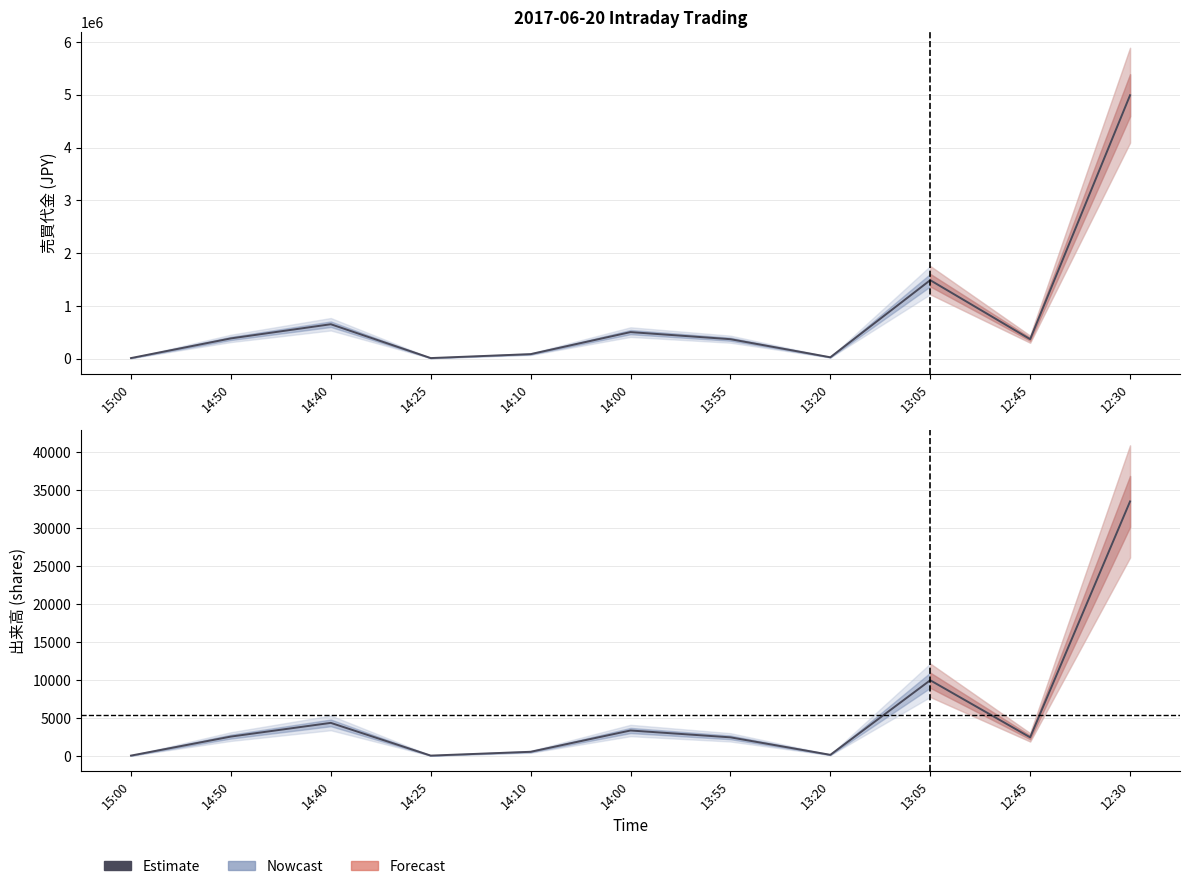

What is the difference between the second highest and minimum values in the 出来高 series?

9900